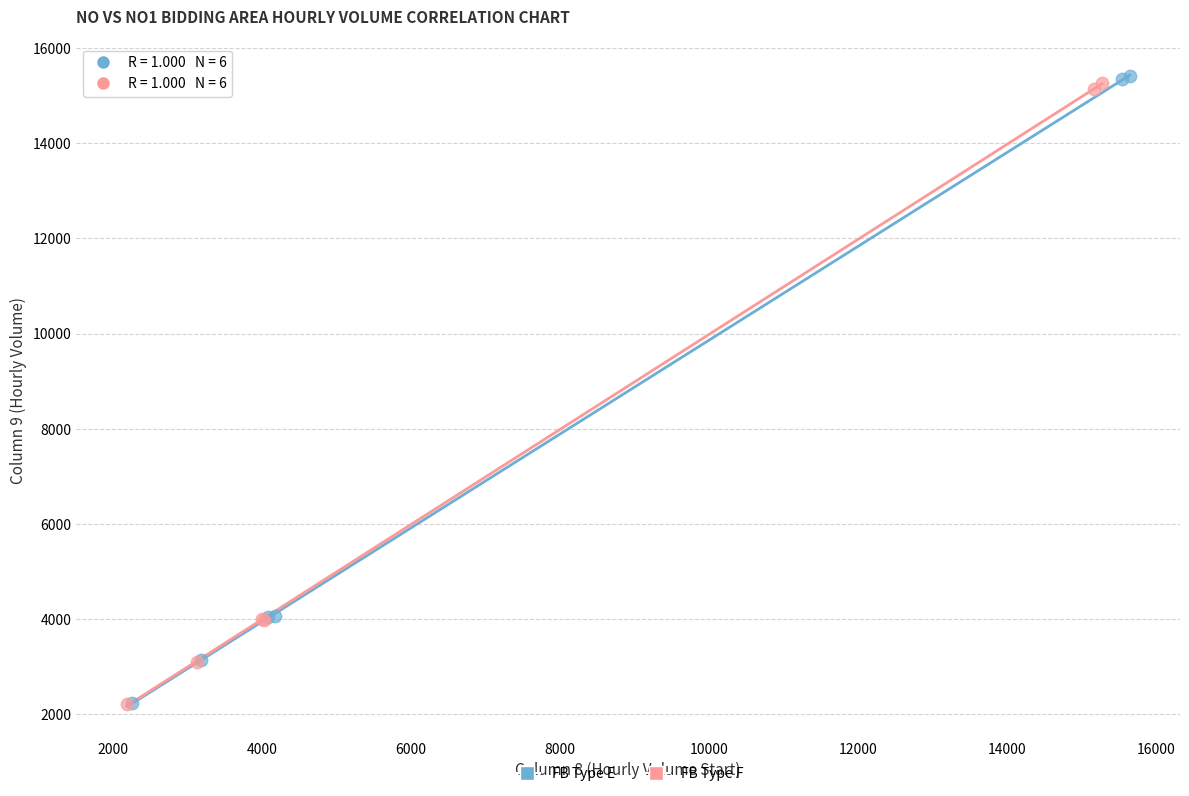

What are all the series names shown in the legend?

FB Type E, FB Type F